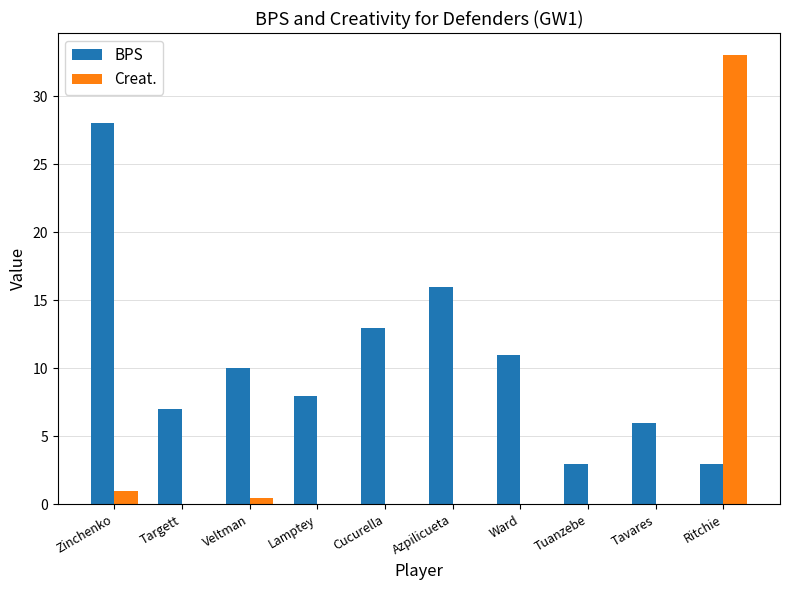

How many categories are shown in the chart?

10